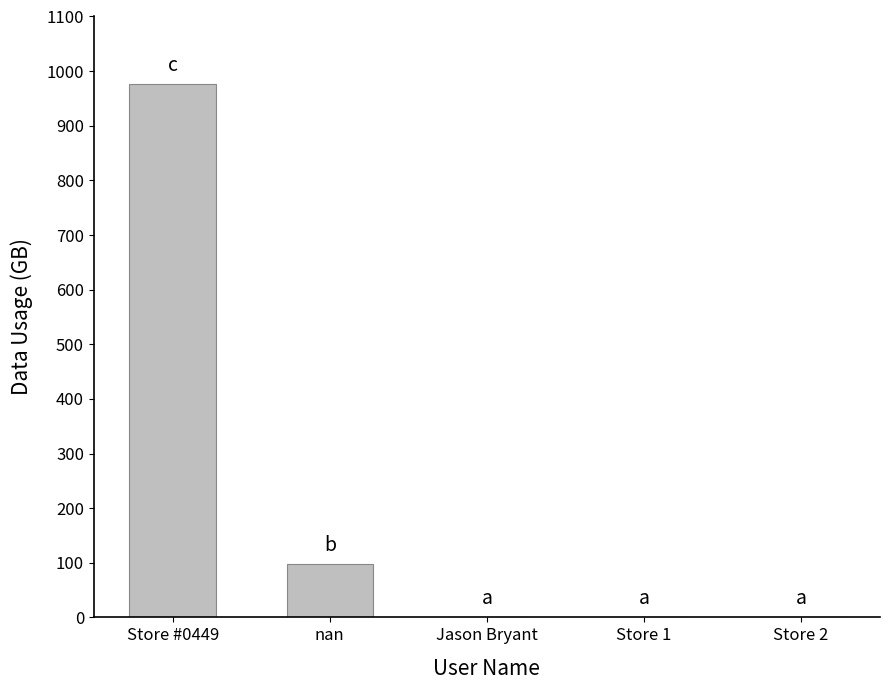

True or false: the data shows 679.4 at Jason Bryant.

False